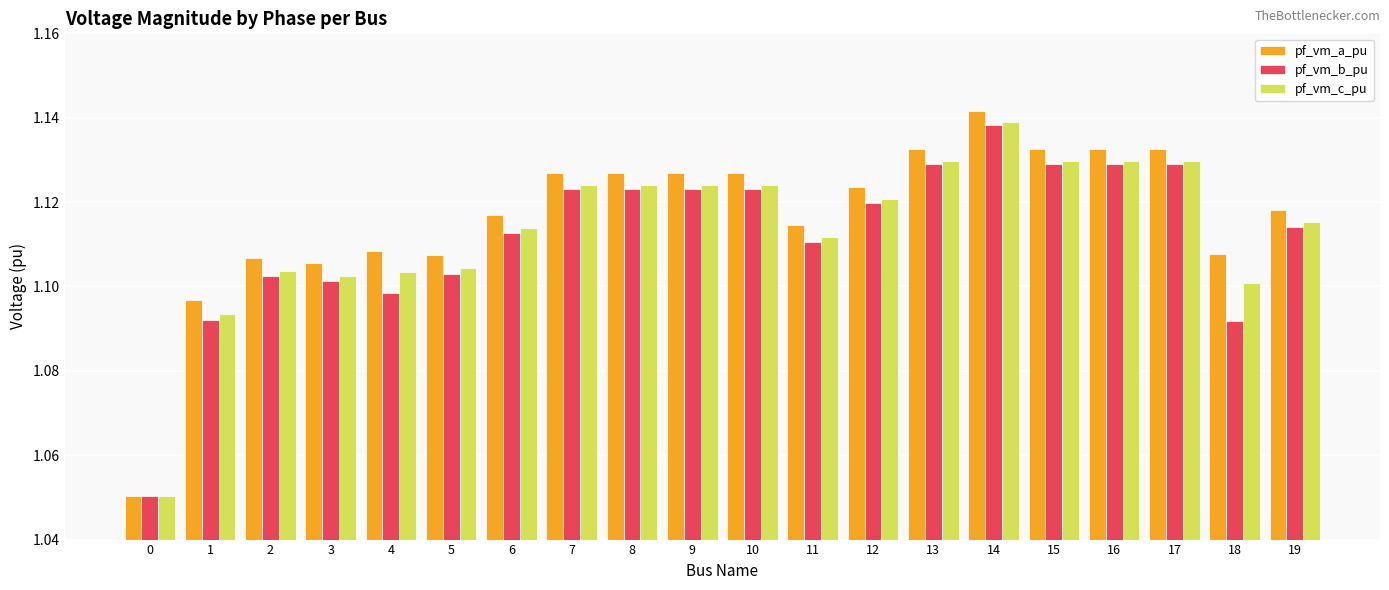

The pf_vm_a_pu series shows 2.0 at 6. True or false?

False